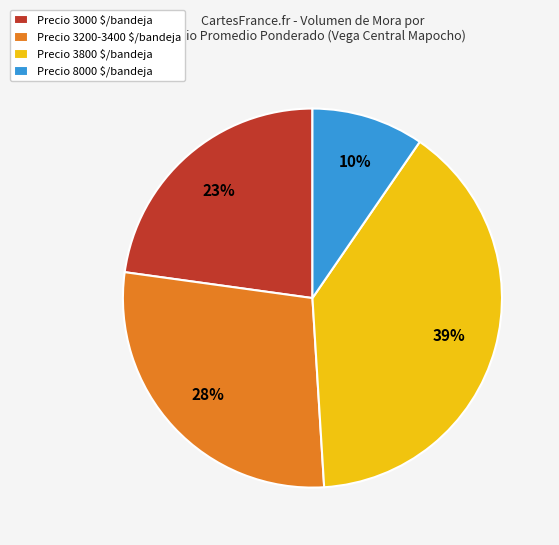

How many slices are in this pie chart?

4